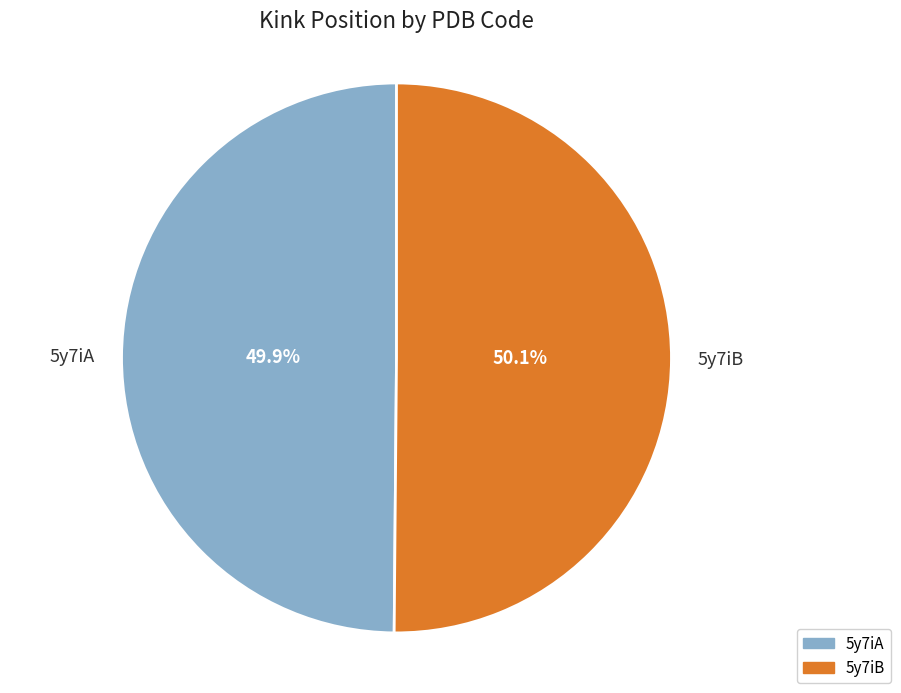

To the nearest percent, what percentage of the pie is 5y7iB?

50%